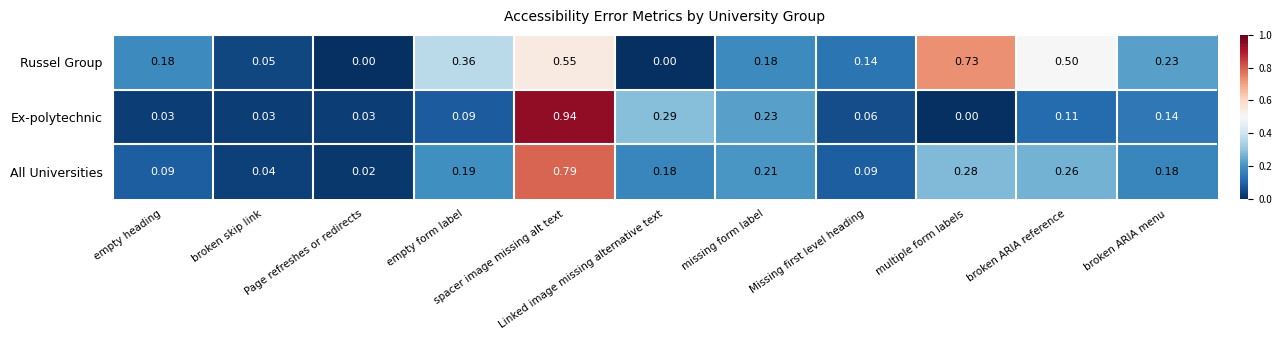

Which series has the largest range (max minus min)?

Ex-polytechnic